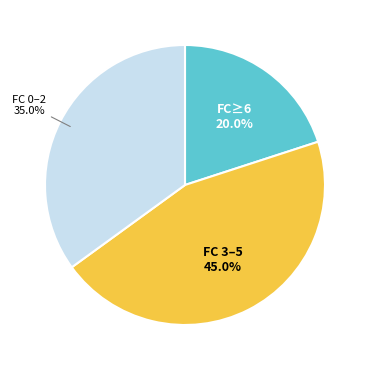

Does FC 0–2 account for over 50% of the chart?

No